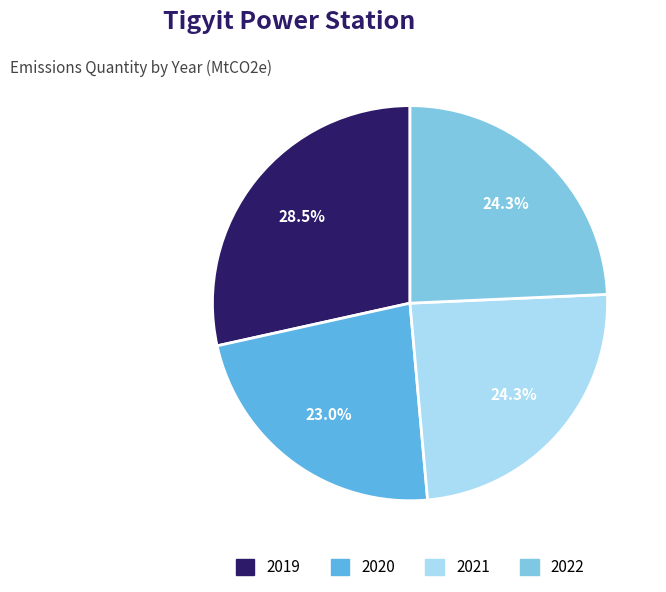

What is the smallest slice in the pie chart?

2020